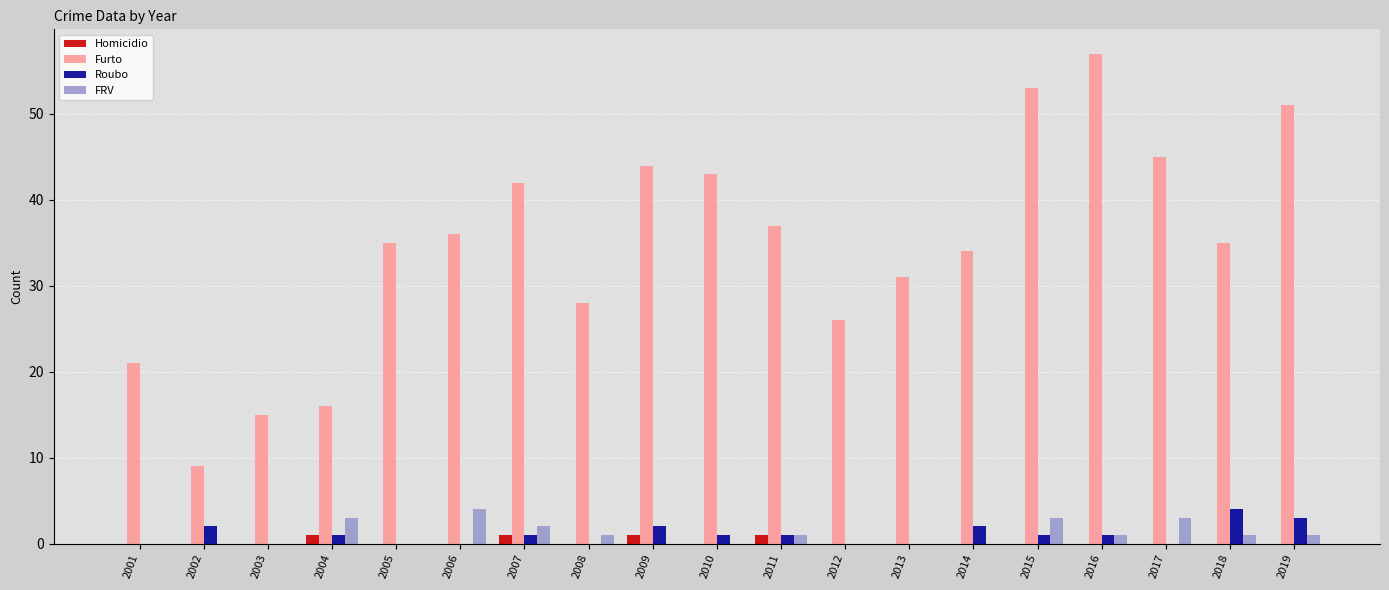

What is the total value across all series at 2005?

35